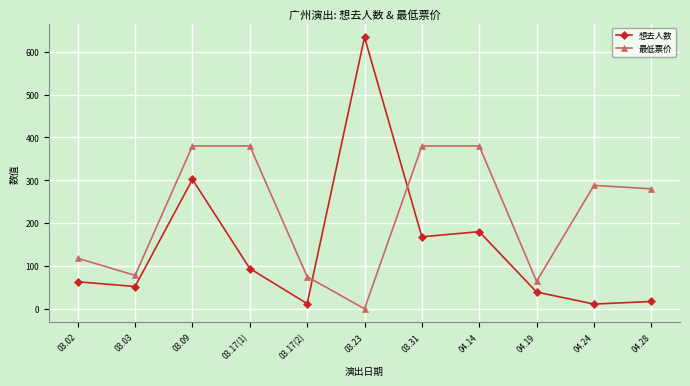

Rank the series by their average value, from highest to lowest.

最低票价, 想去人数